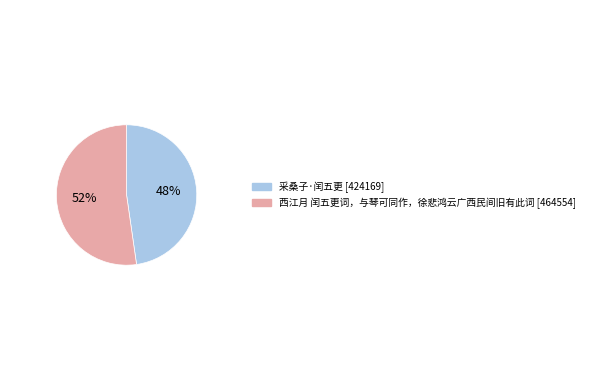

How many segments does this pie chart have?

2